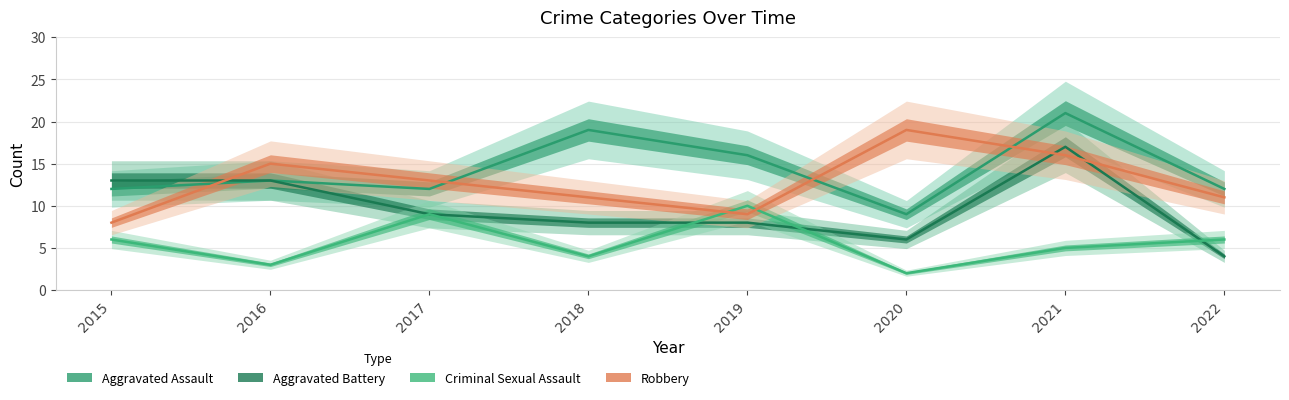

At 2018, list the series in order from smallest to largest.

Criminal Sexual Assault, Aggravated Battery, Robbery, Aggravated Assault